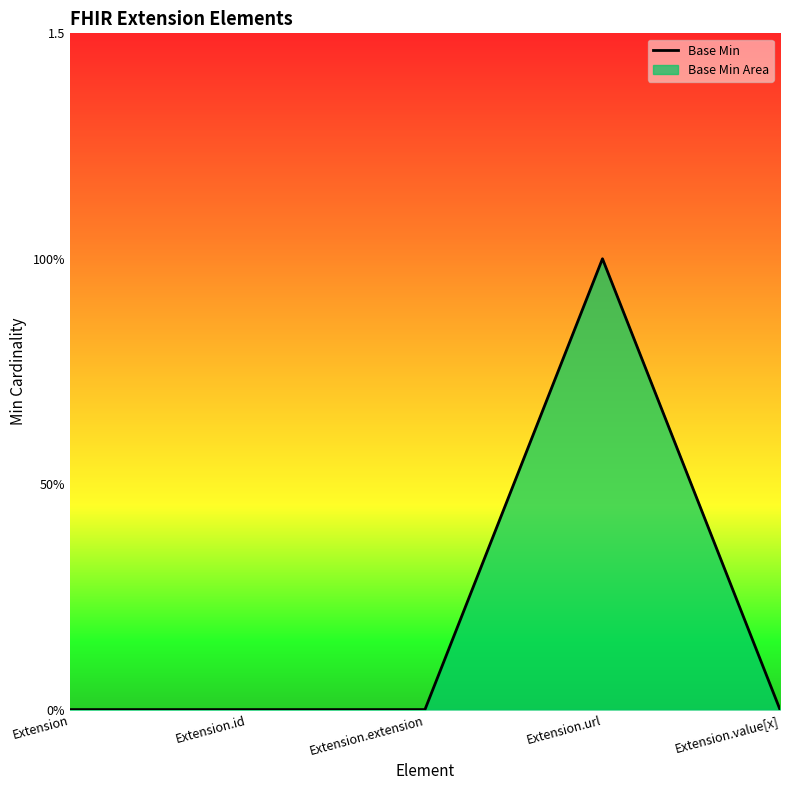

The value at Extension.extension is 0. True or false?

True